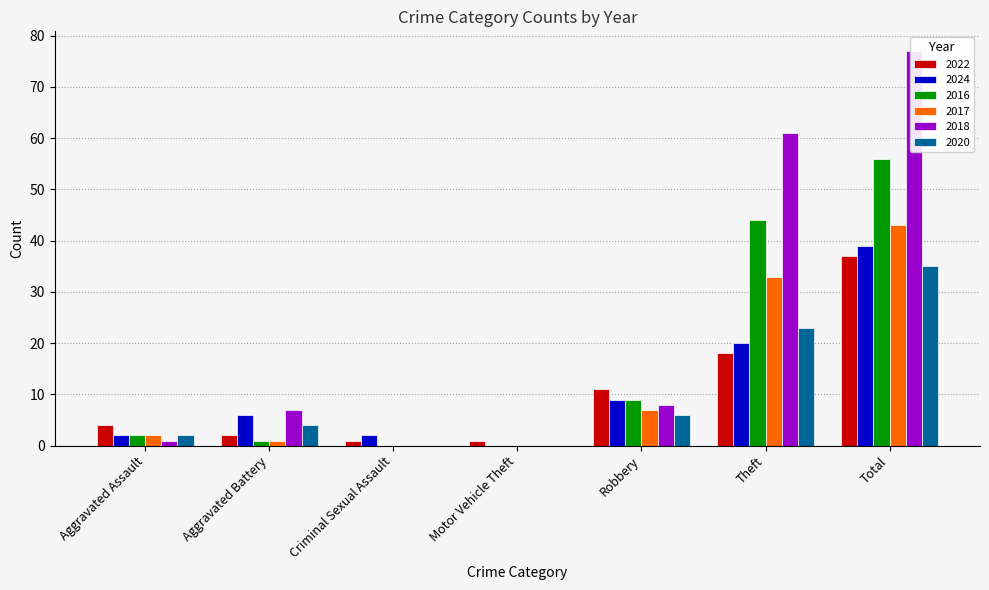

How many values in the 2016 series are below 2?

3